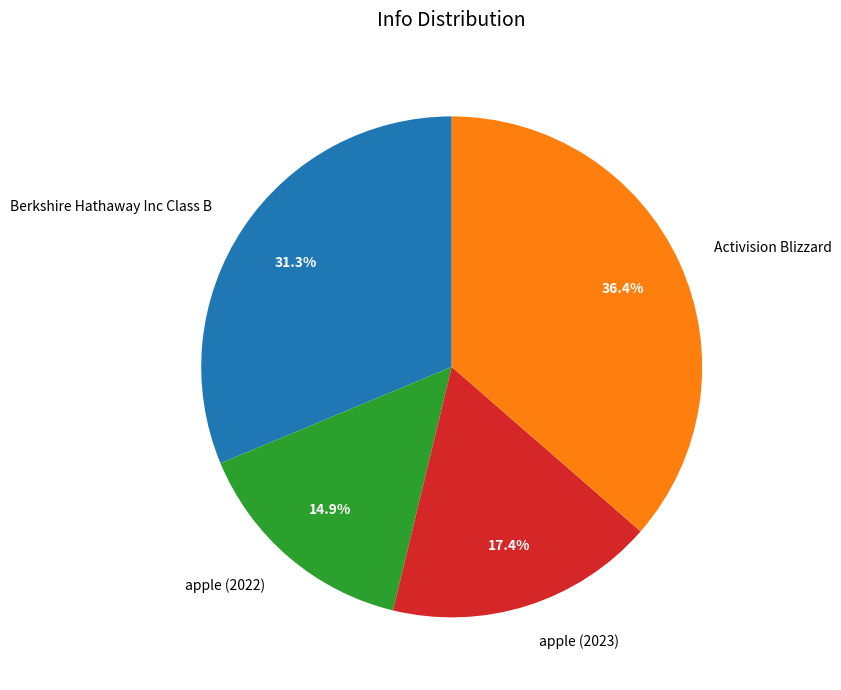

Count the number of slices in the pie.

4